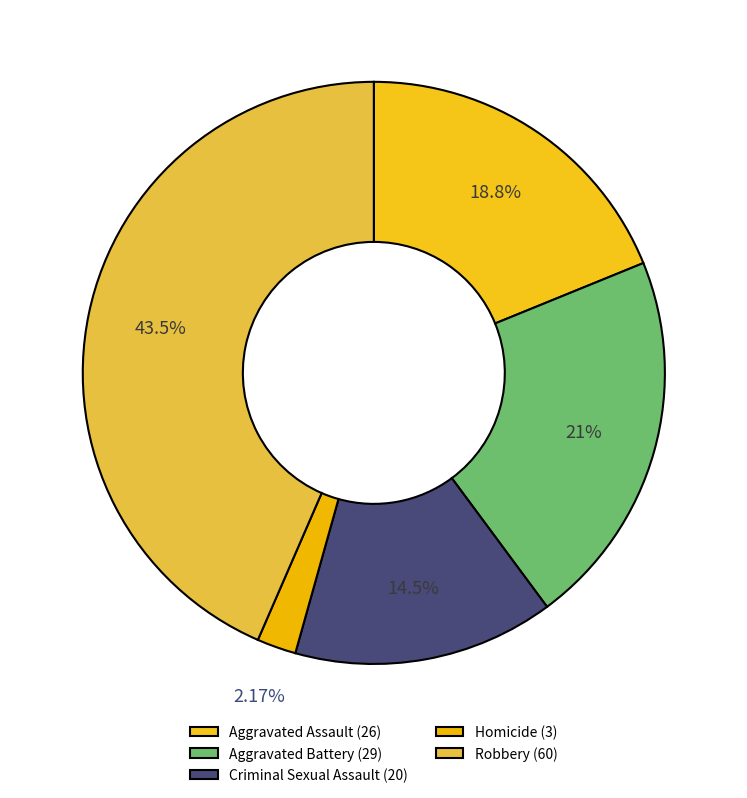

Which has a higher value, Robbery or Aggravated Assault?

Robbery